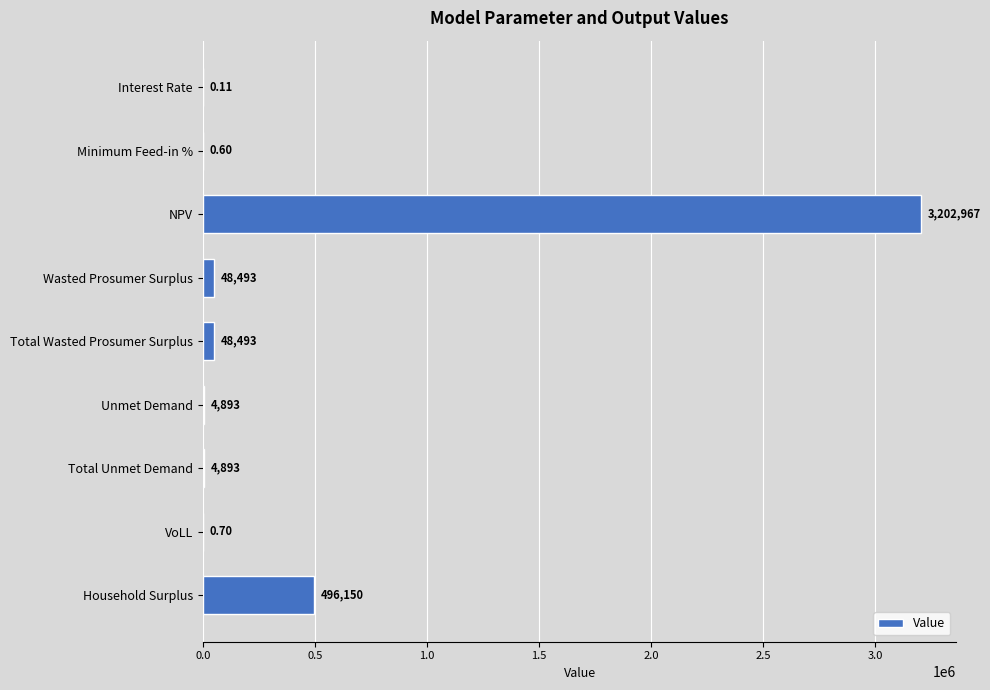

At which label is the value closest to 1601483?

Household Surplus